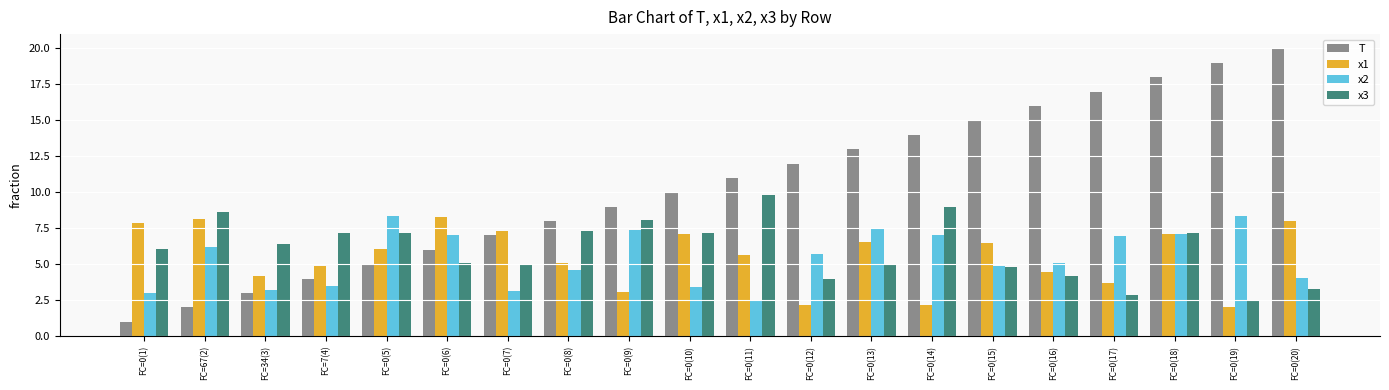

What is the highest value of the T series?

20.0